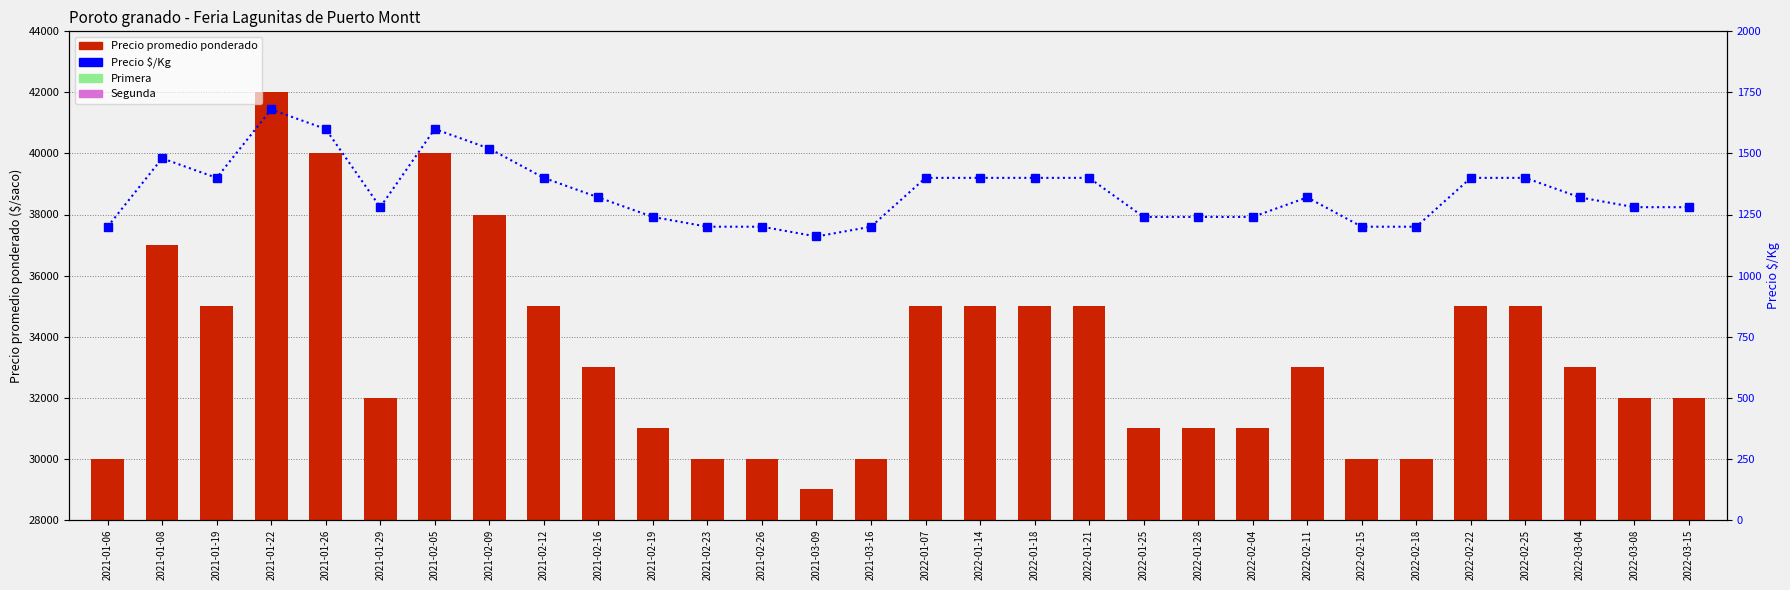

What is the difference between the highest and lowest values at 2021-02-26?

28800